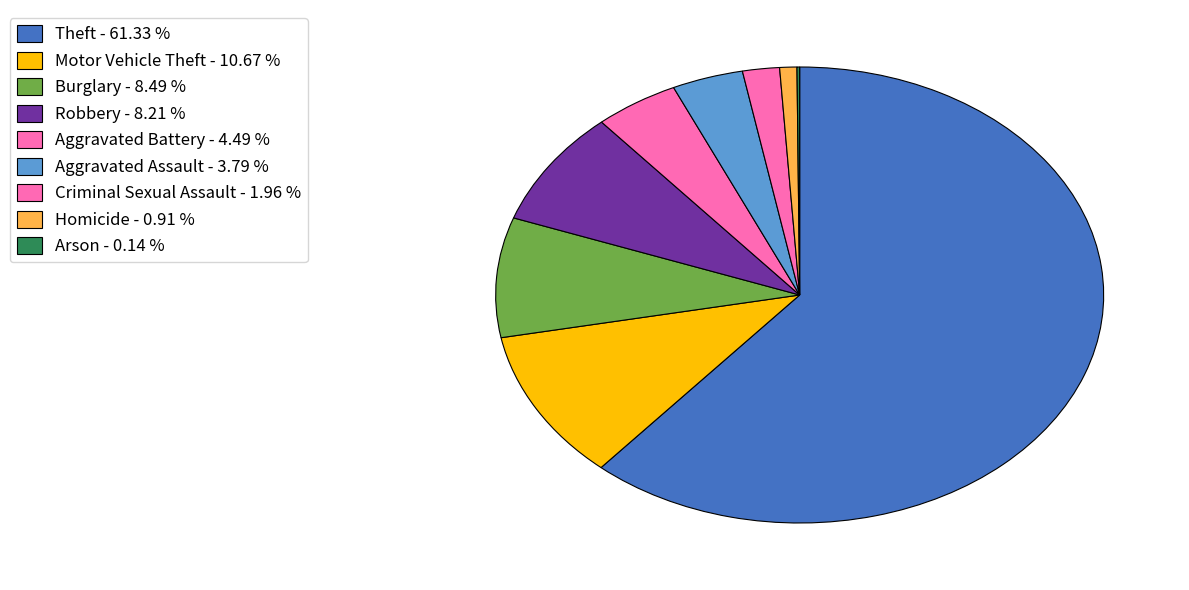

Do Aggravated Assault and Homicide together represent more than half of the pie?

No